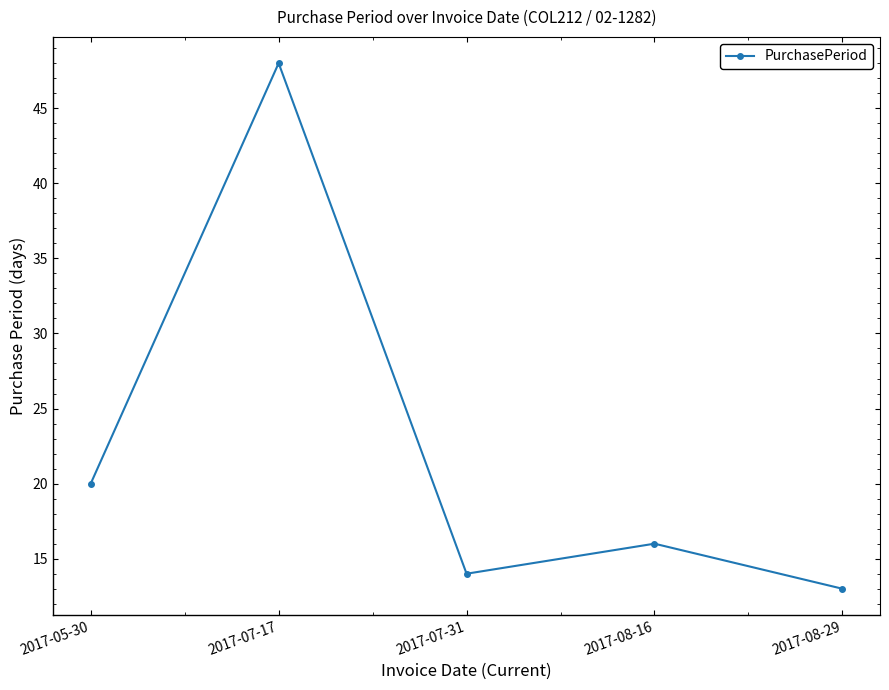

At which category does the chart reach its minimum across all series?

2017-08-29